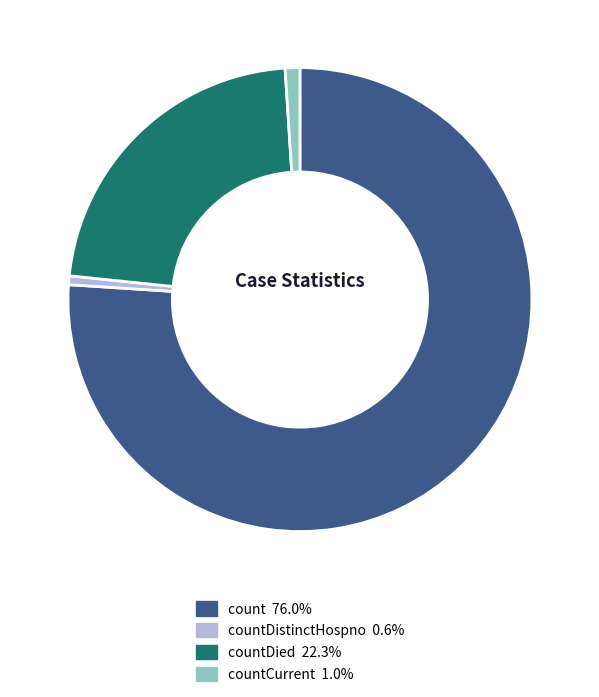

Is there any slice that represents more than half of the pie?

Yes